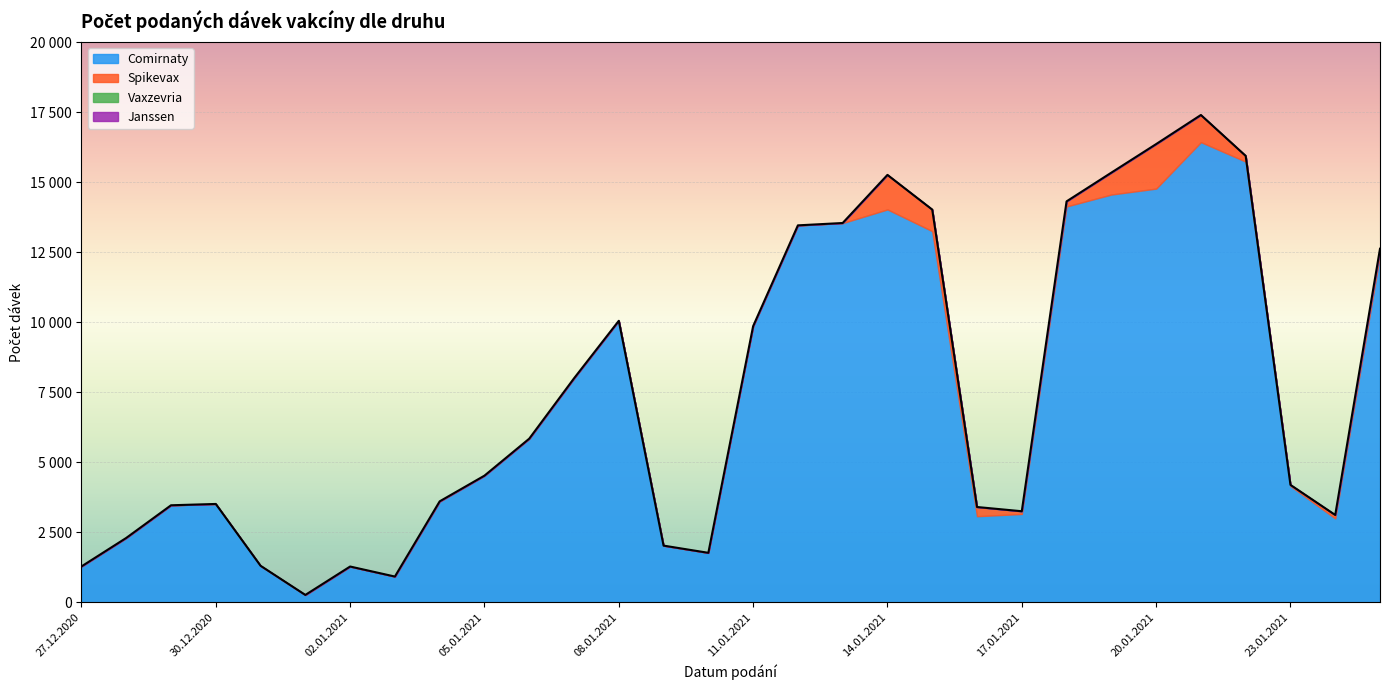

Does the chart display data point markers on the line(s)?

No